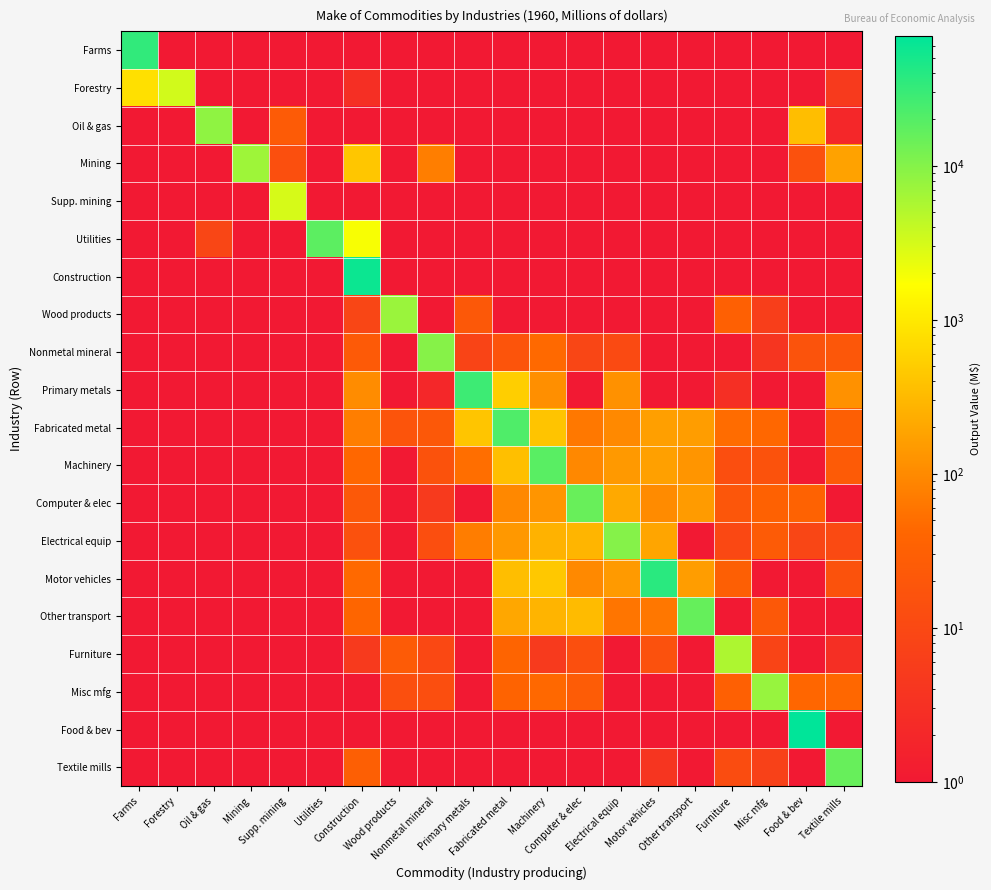

Which category has the highest value across all series?

Food & bev